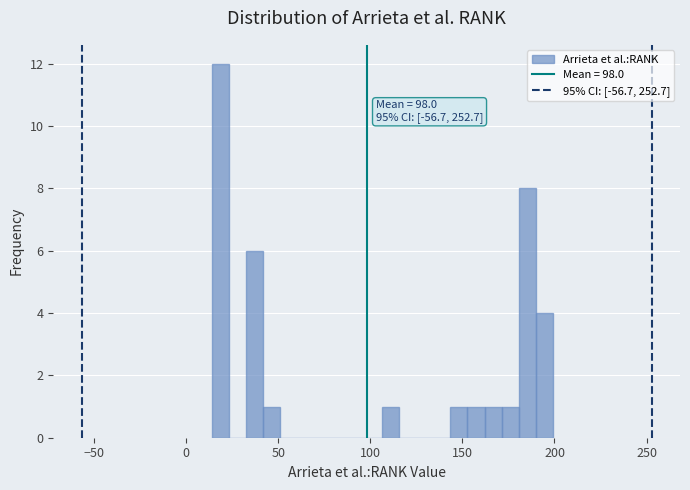

Around what value on the x-axis is the tallest bar? Give the approximate position of its centre, as read against the axis.

20